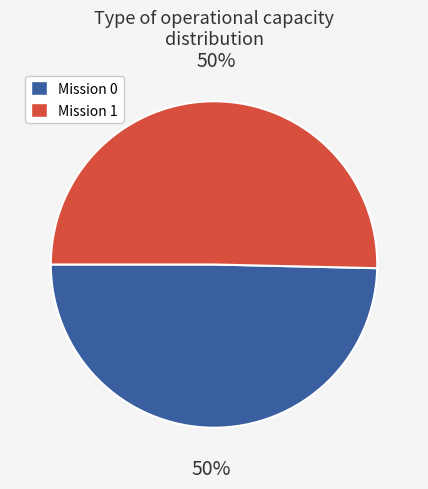

To the nearest percent, what is the average slice percentage?

50%